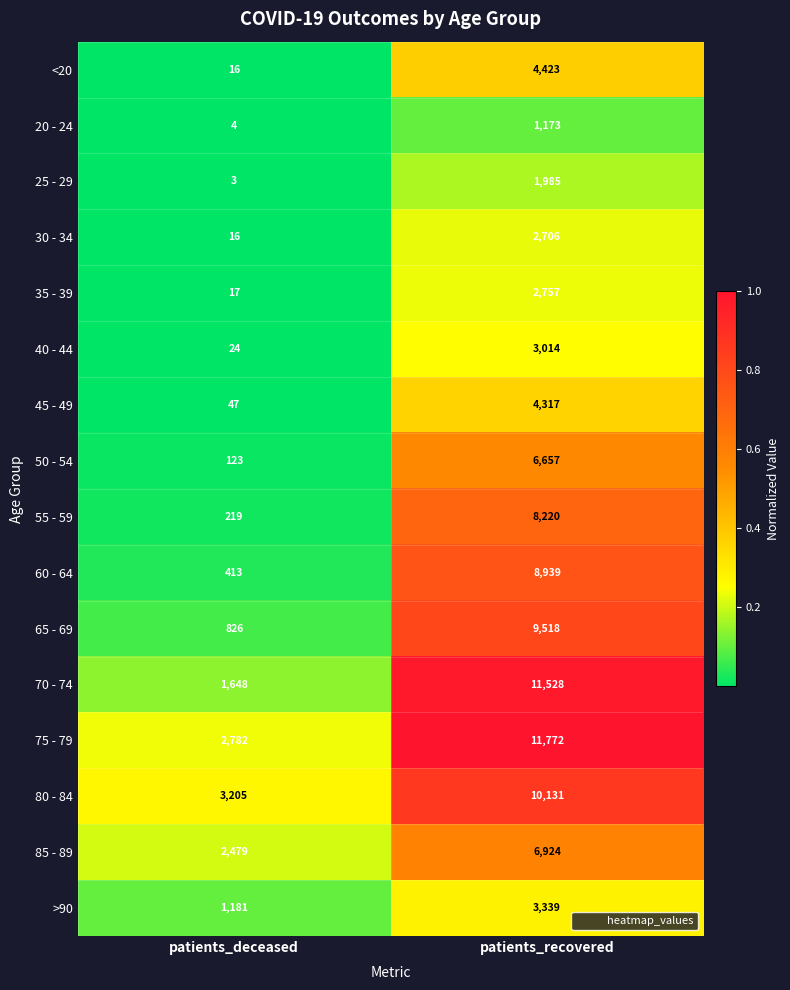

The value of 20 - 24 at patients_deceased is 2. True or false?

False